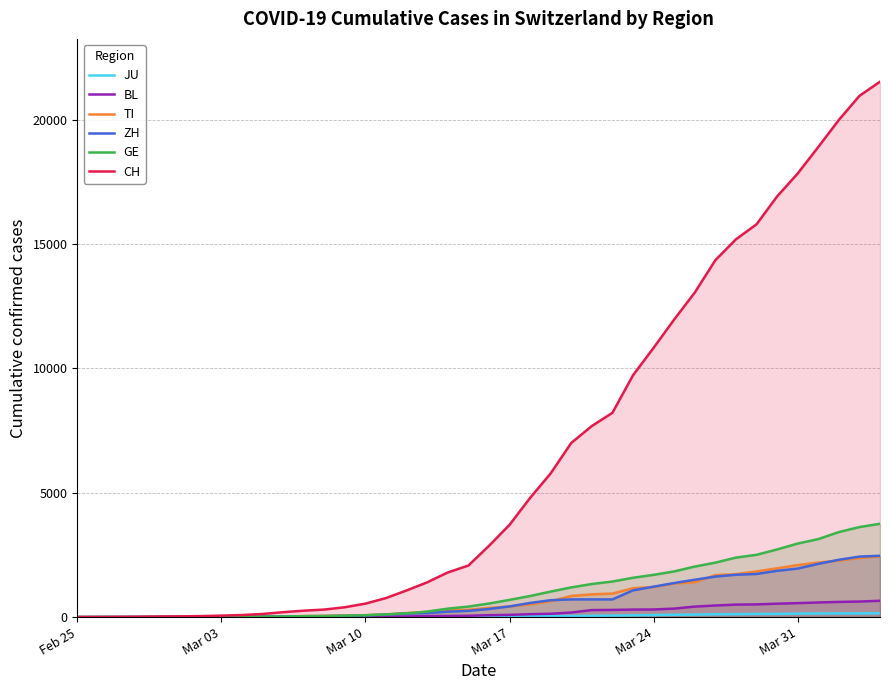

What is the maximum value shown in the chart?

21535